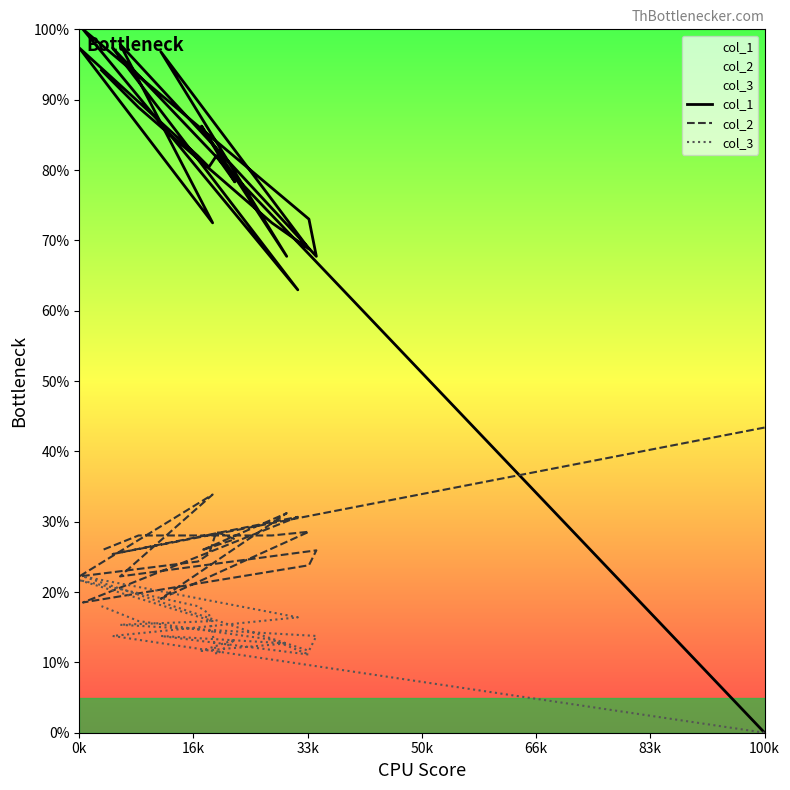

What is the average value of the col_2 series?

26.9